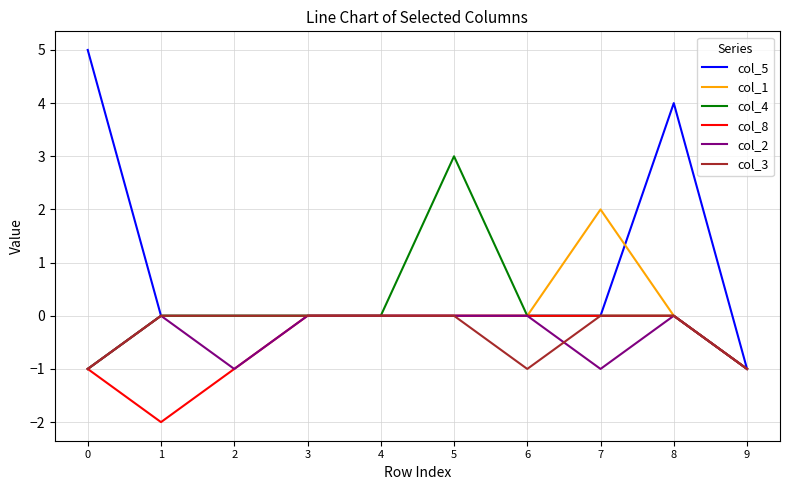

What is the difference between the col_8 values at 6 and 0?

1